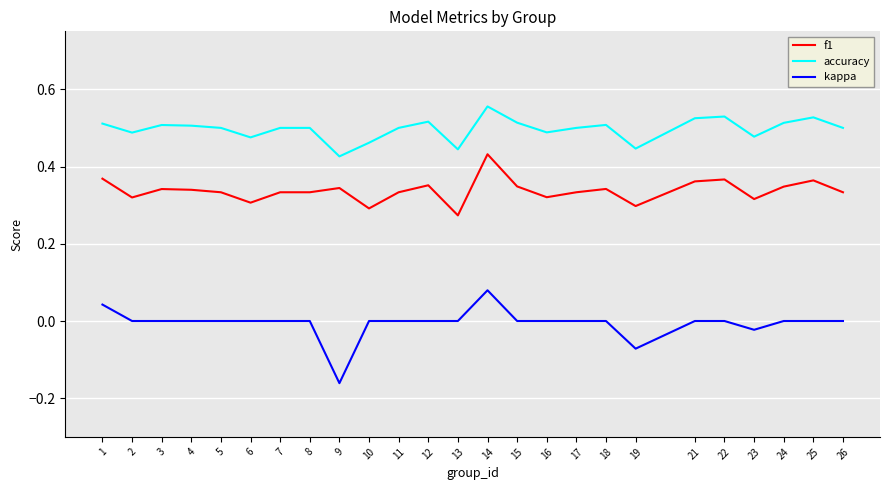

True or false: f1 and accuracy intersect in this chart.

False